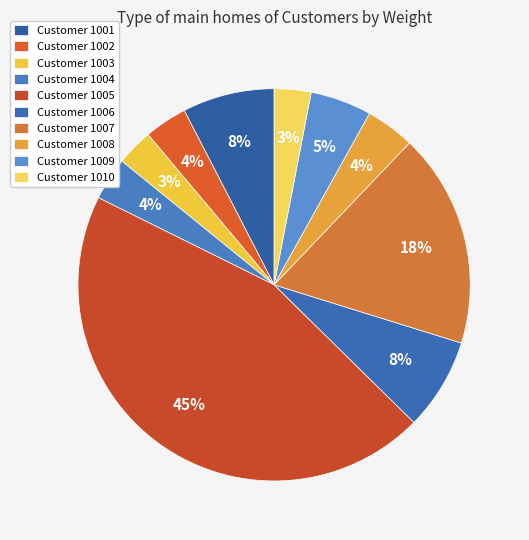

Which category has the biggest portion of the pie?

Customer 1005